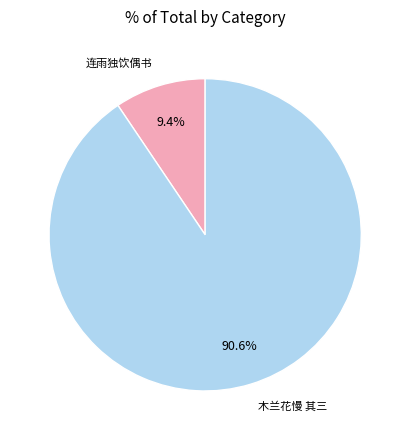

Which has a higher value, 连雨独饮偶书 or 木兰花慢 其三?

木兰花慢 其三